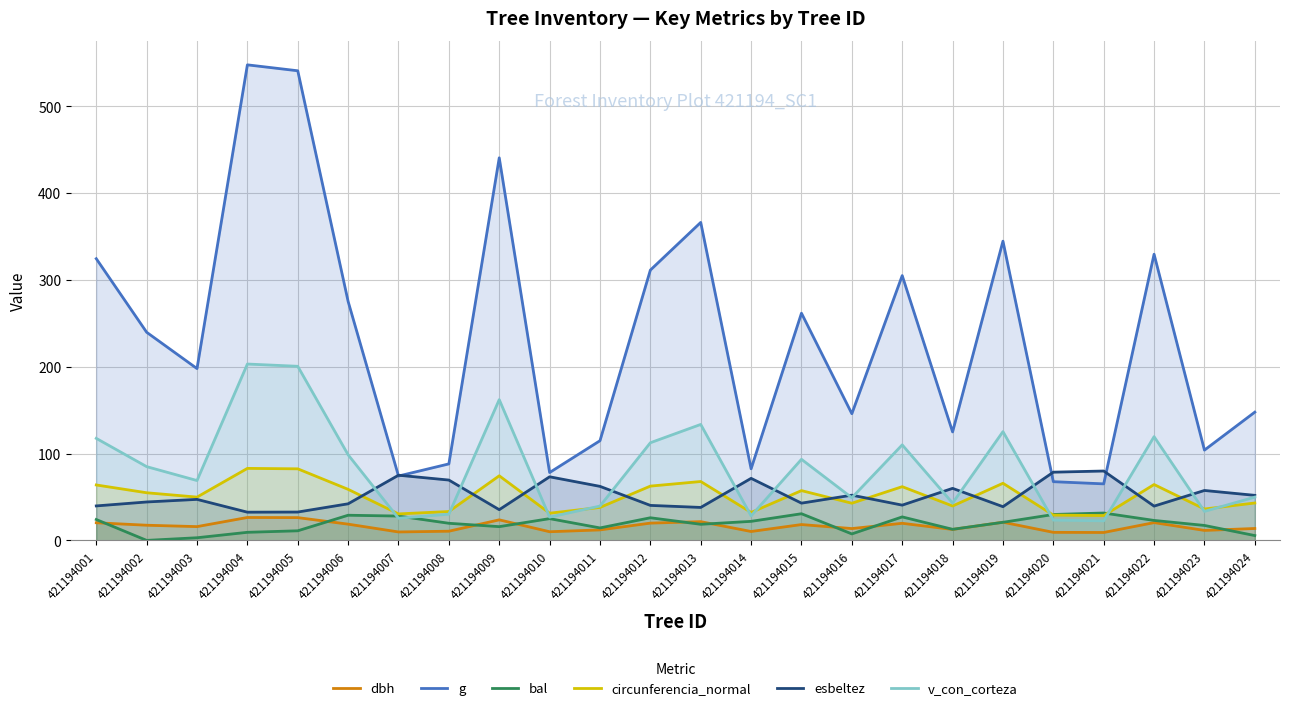

List the series in order of their peak value, lowest first.

dbh, bal, esbeltez, circunferencia_normal, v_con_corteza, g